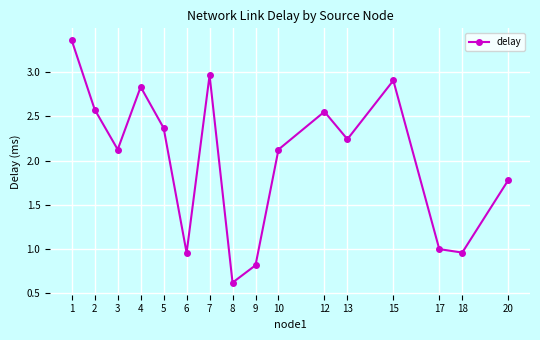

Where is the first local minimum?

3